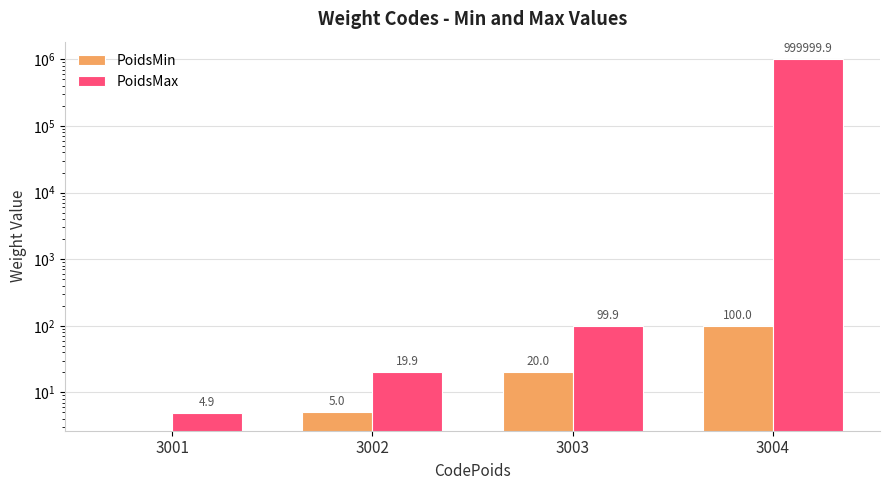

List the labels in order of PoidsMax value, largest first.

3004, 3003, 3002, 3001